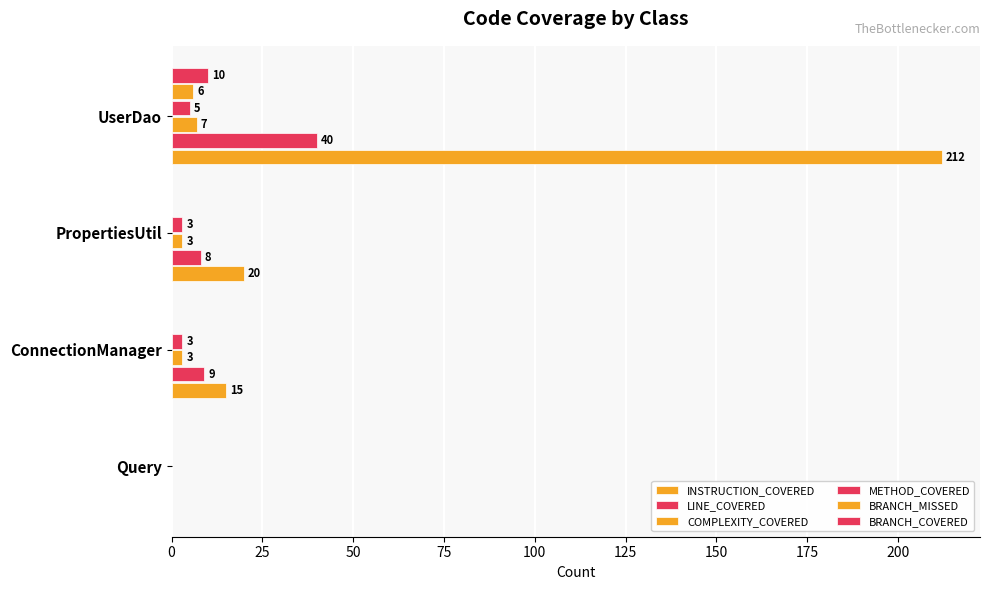

Count the number of categories in the chart.

4